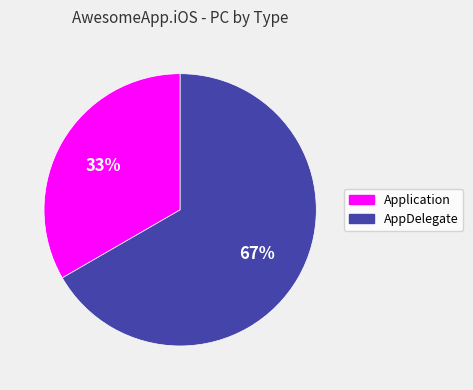

The AppDelegate slice represents 67% of the pie. True or false?

True